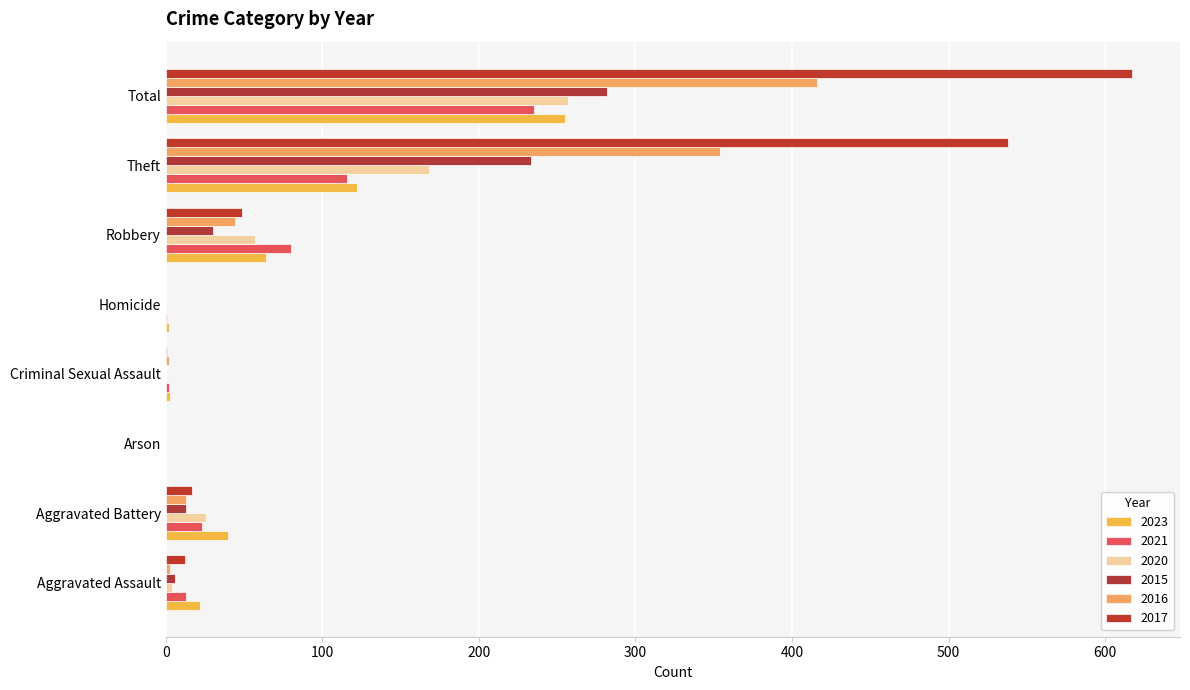

Count the number of categories in the chart.

8